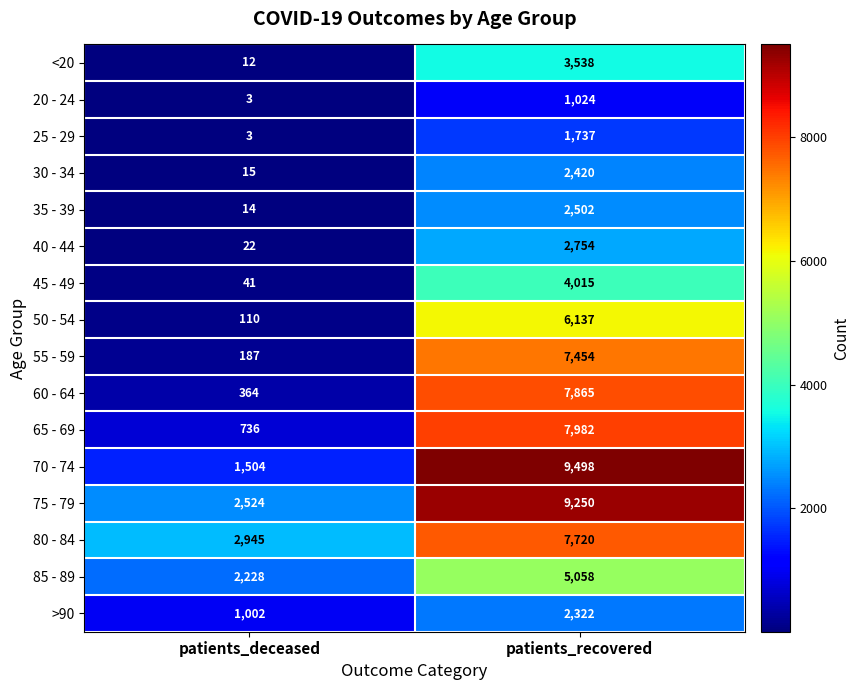

What is the minimum value for 30 - 34?

15